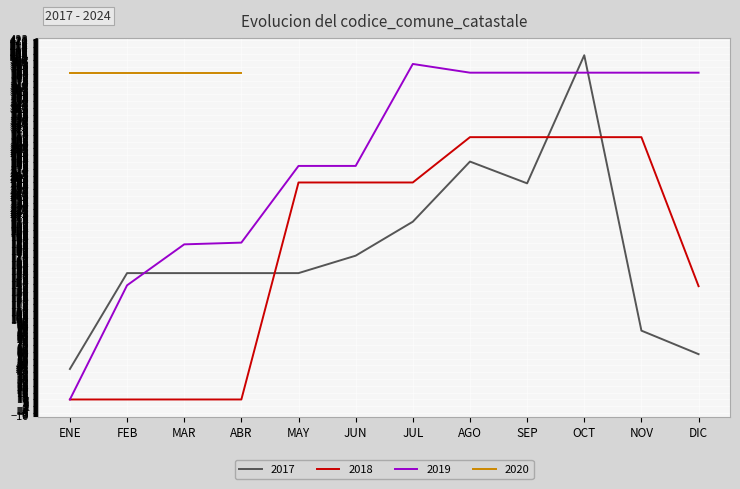

At which label is 2019 closest to 201?

ABR